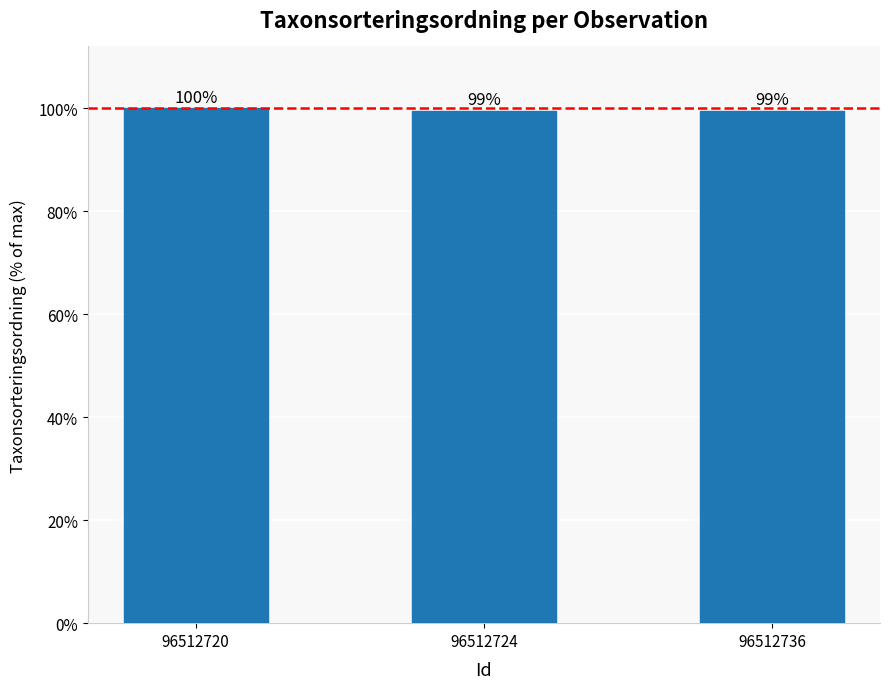

Does the chart contain any negative values?

No